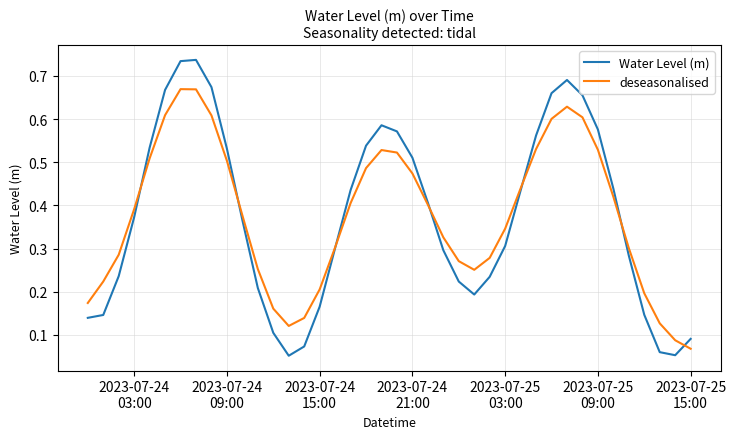

Rank the series by their maximum value, from highest to lowest.

Water Level (m), deseasonalised